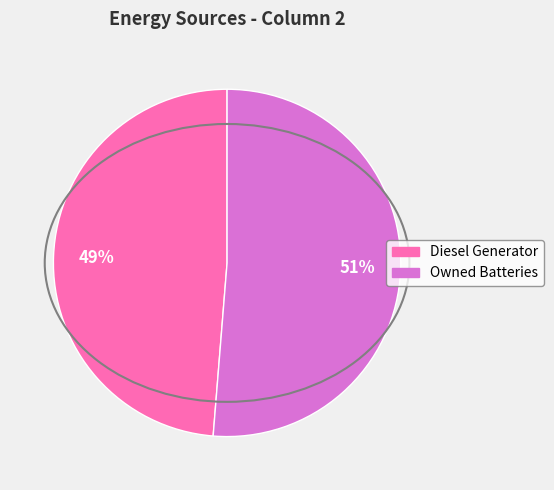

How many slices are in this pie chart?

2